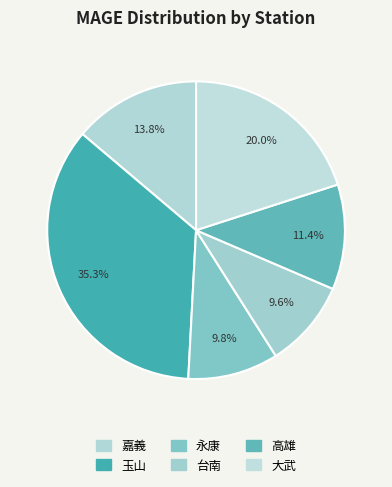

To the nearest percent, what portion does 大武 represent?

20%